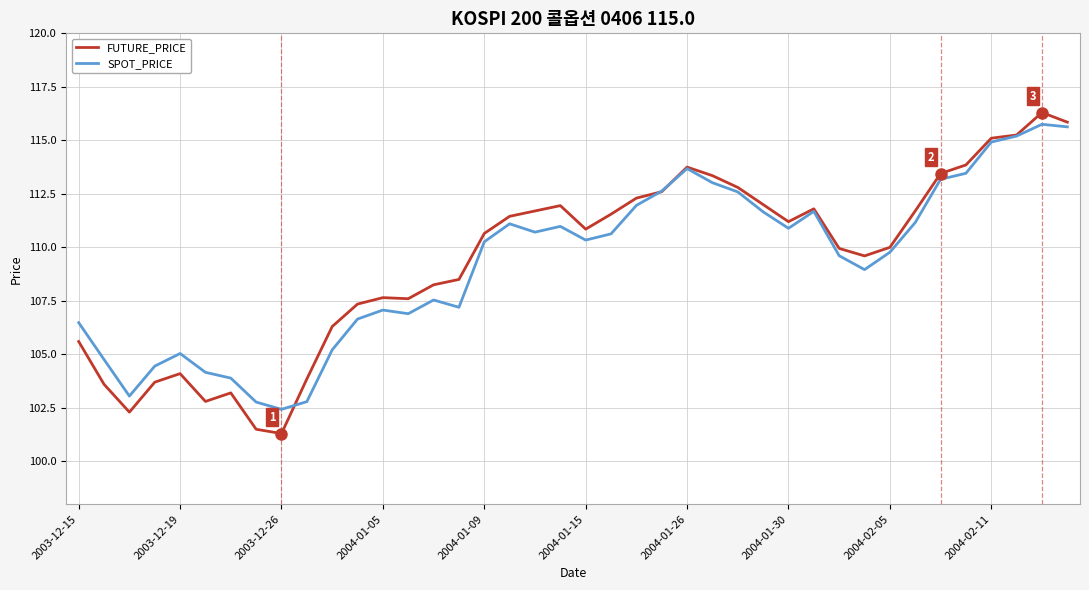

What is the smallest value displayed?

101.3